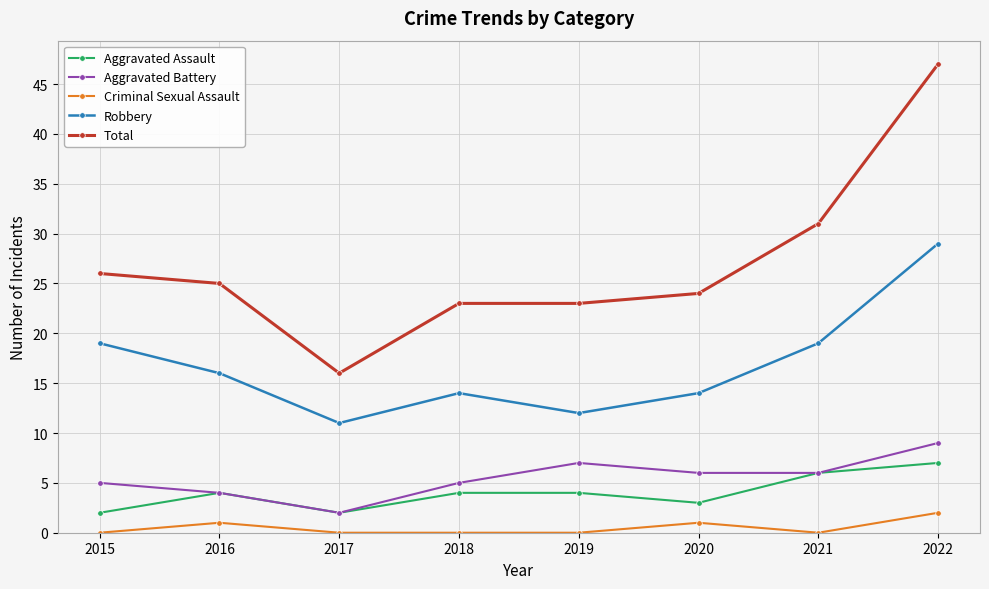

What is the difference between the Robbery values at 2018 and 2015?

5